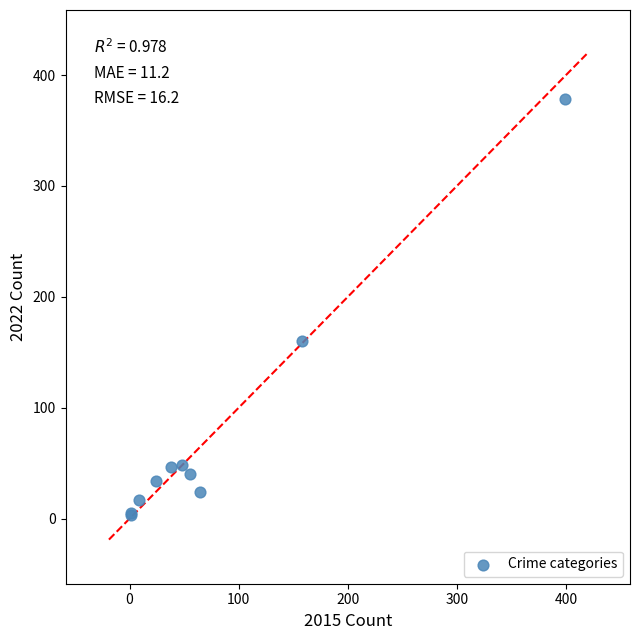

What Y value in the scatter plot is closest to 190?

160